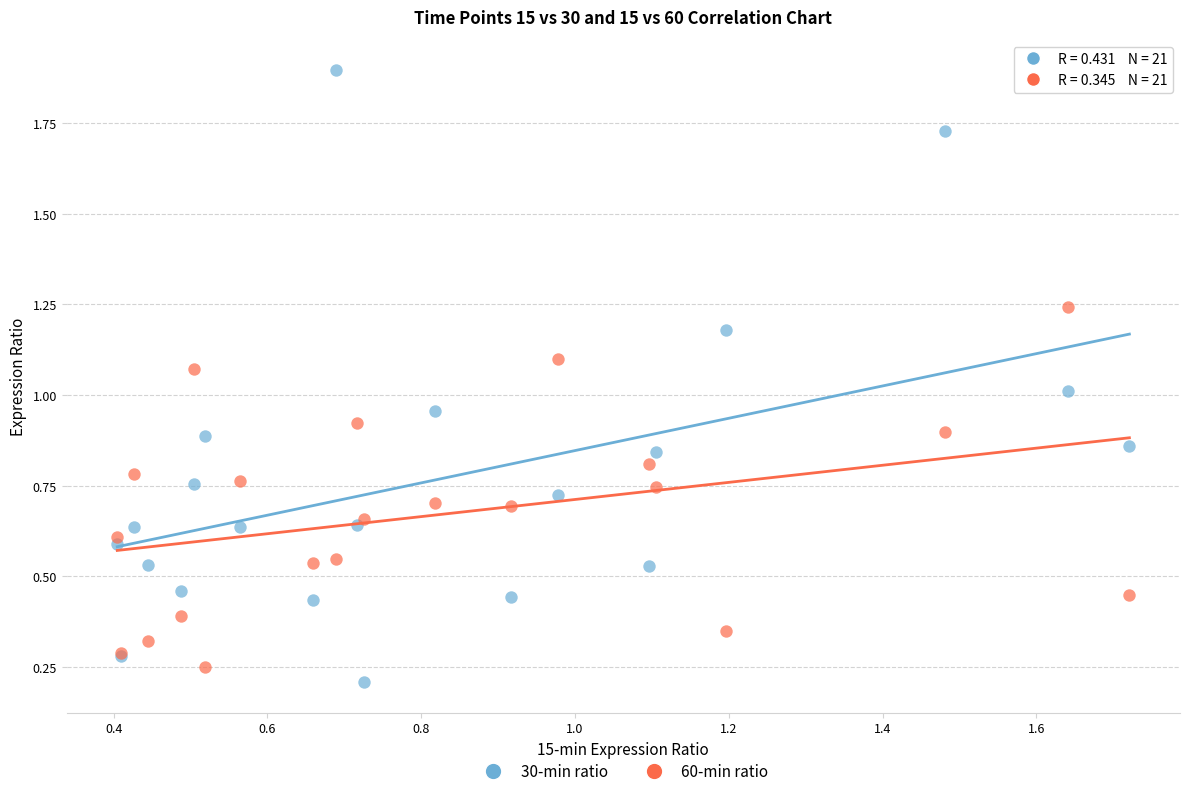

What are all the series names shown in the legend?

30-min ratio, 60-min ratio